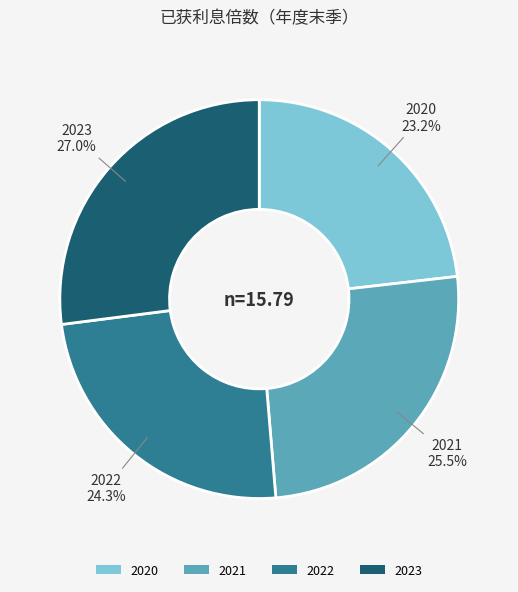

What percentage is NOT represented by 2022?

75.7%